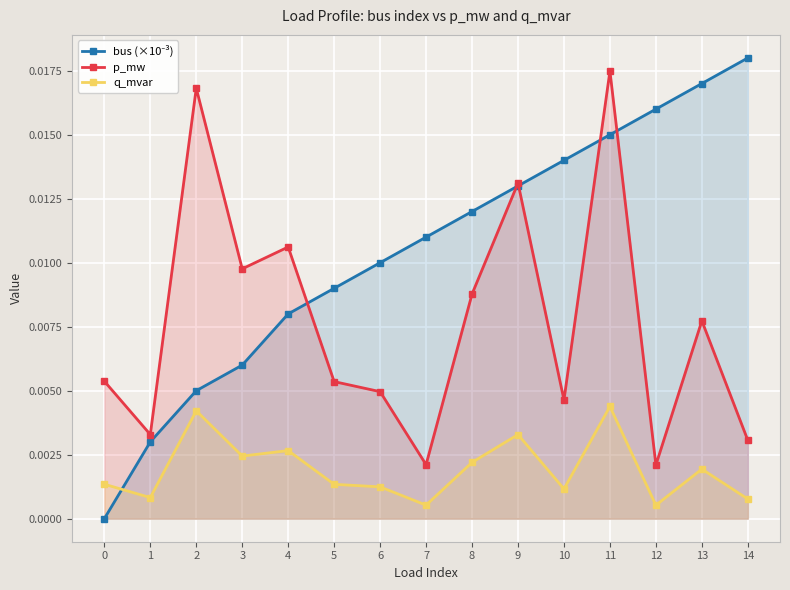

What is the sum of all p_mw values?

0.1